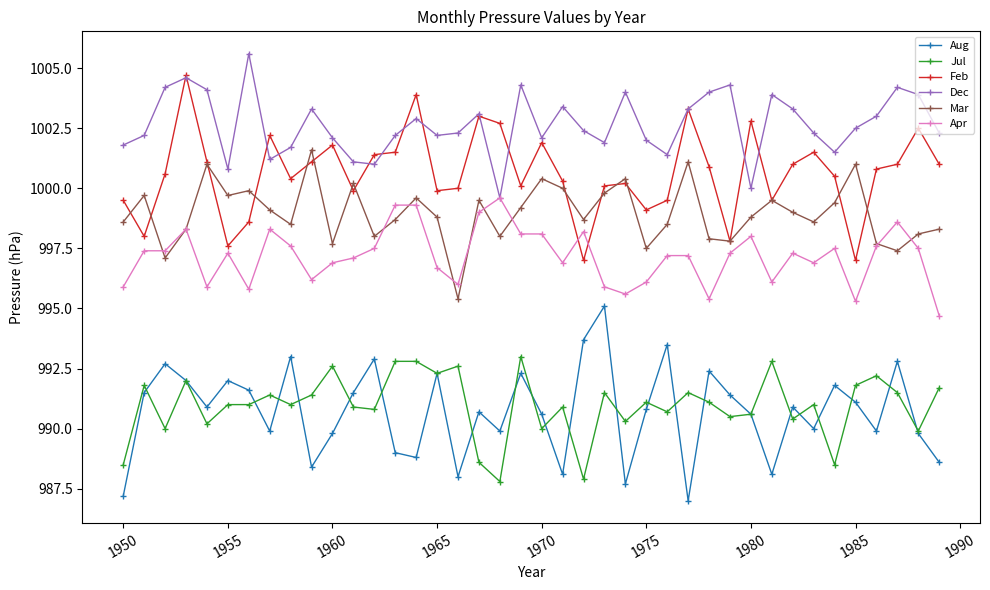

In Dec, how many points are higher than both neighbors (excluding endpoints)?

11